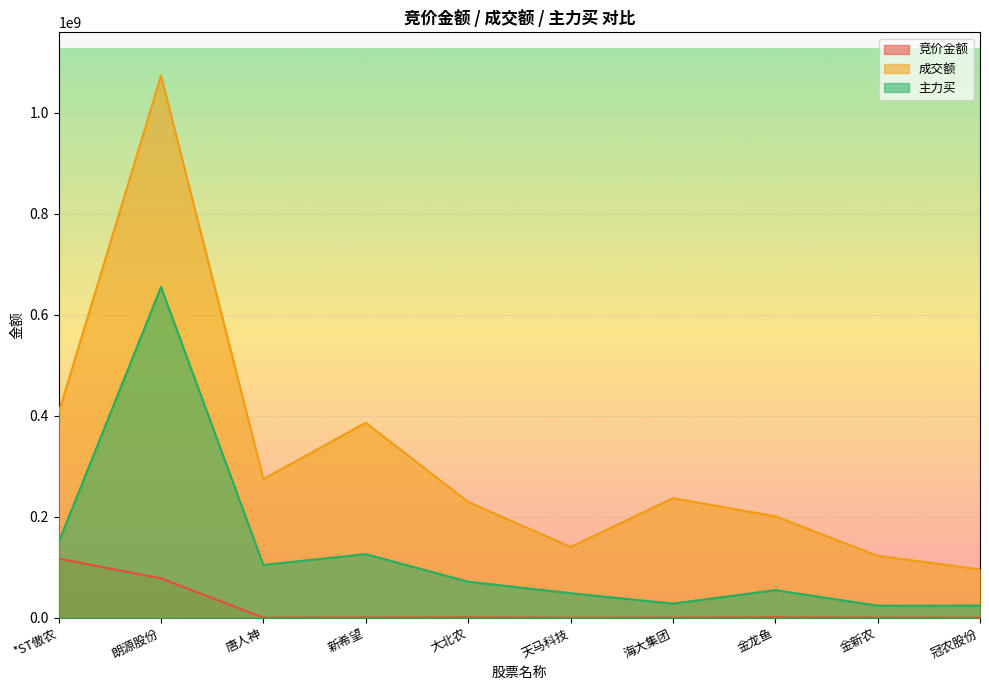

What position from the right is 天马科技?

5